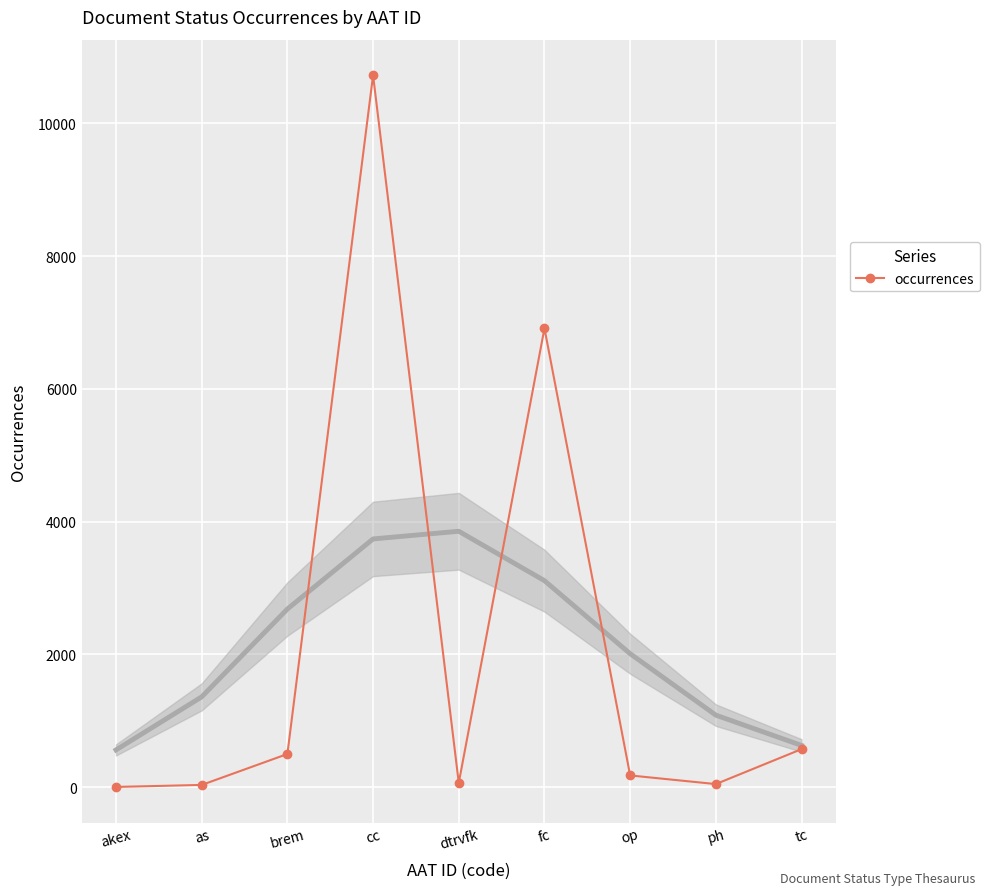

How many values are below 176?

4